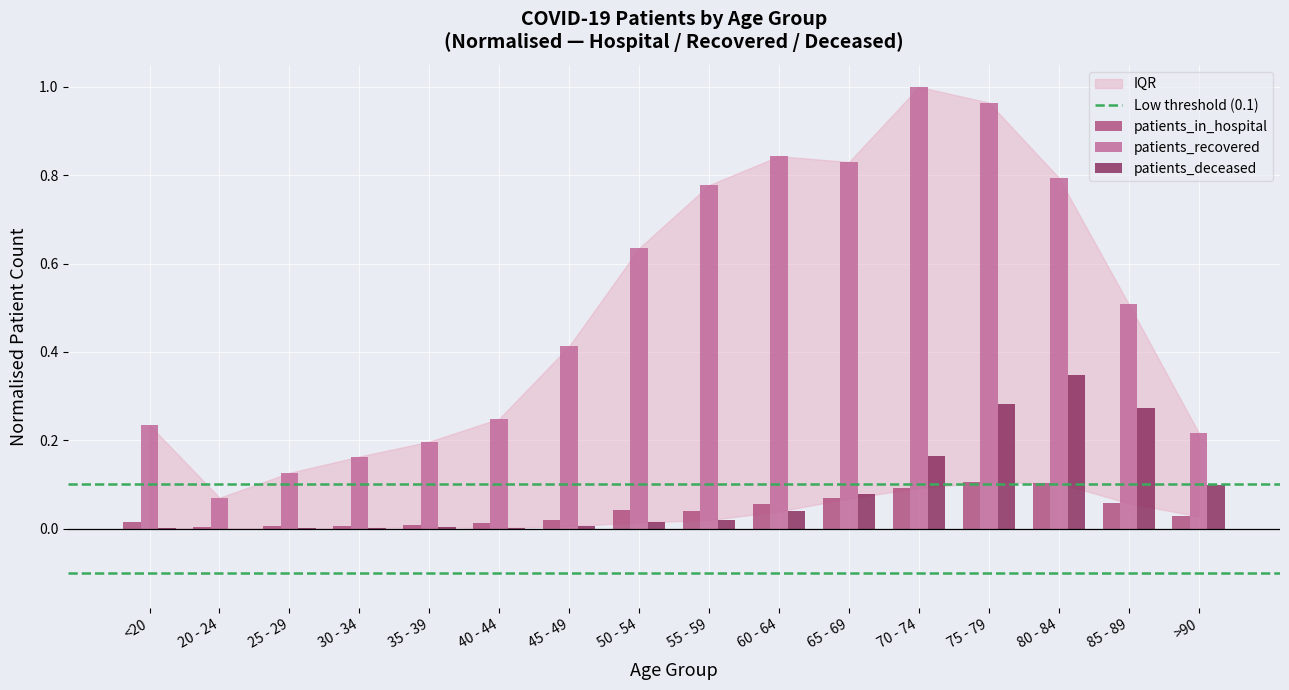

How many data points does each series have?

16